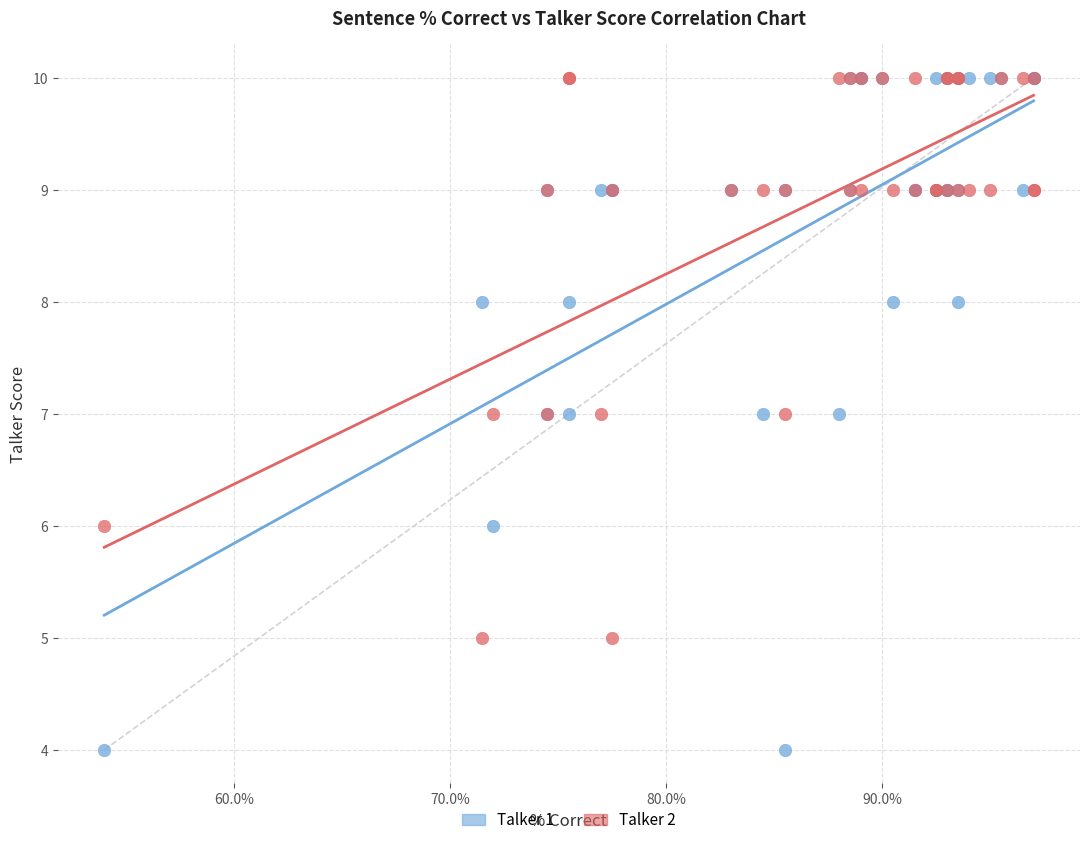

What are all the series names shown in the legend?

Talker 1, Talker 2